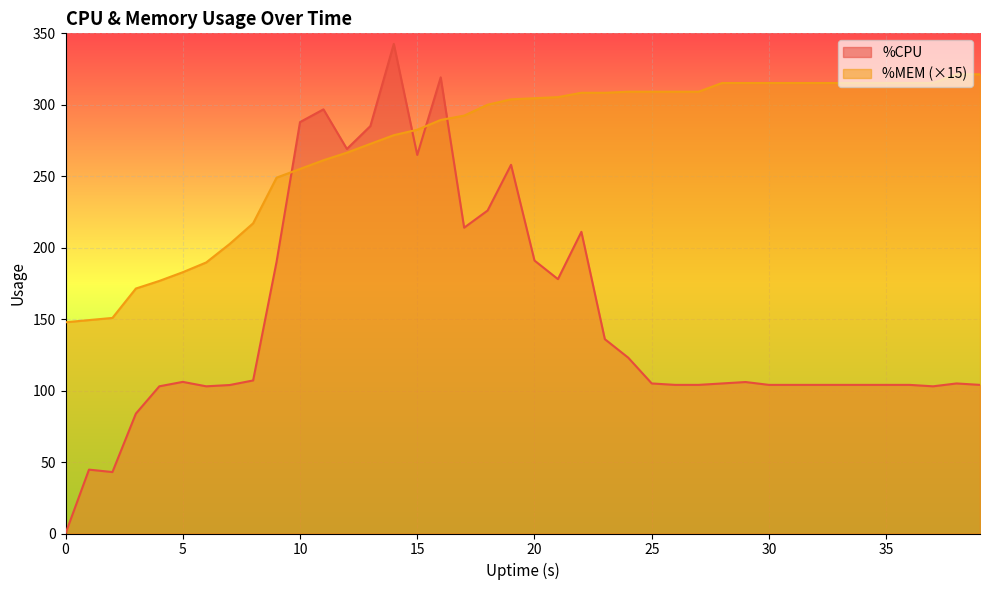

How many lines are shown in the chart?

2